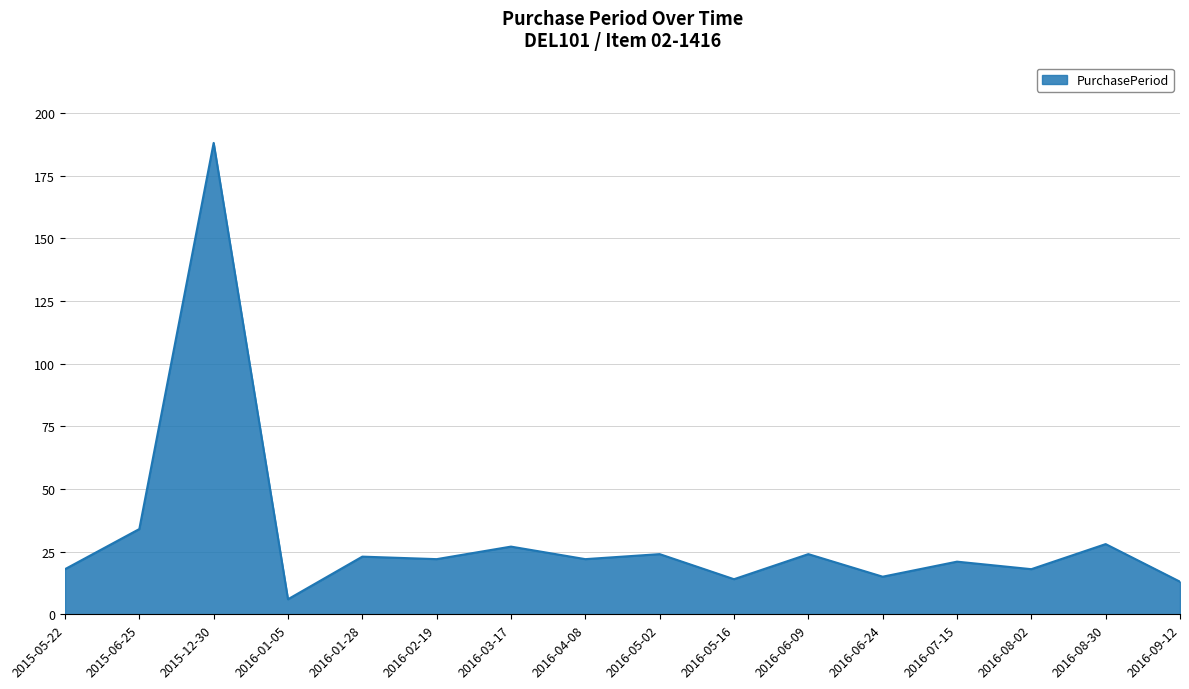

True or false: the data shows 18 at 2015-05-22.

True